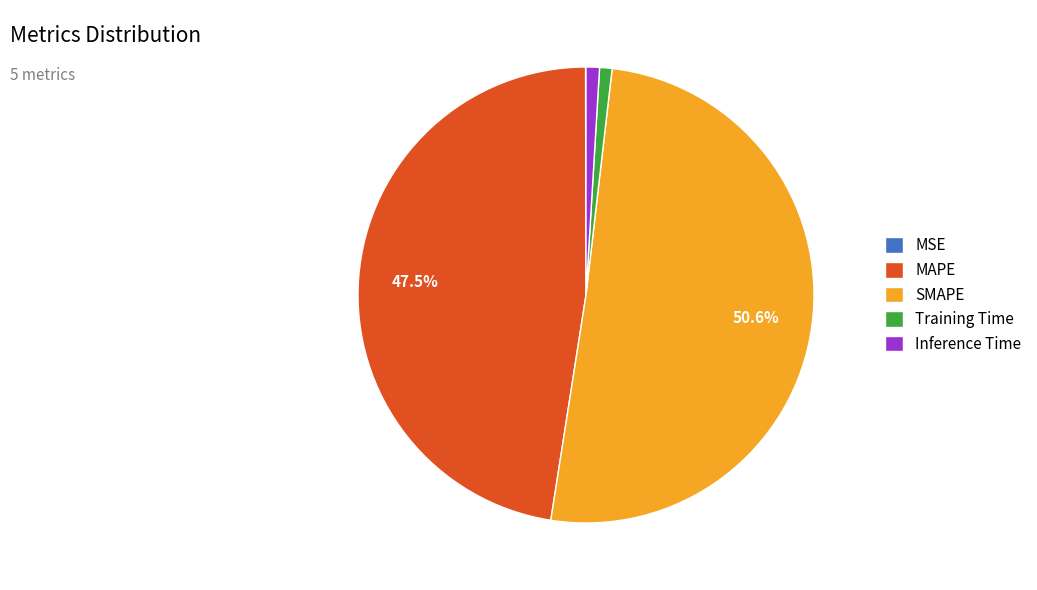

To the nearest percent, what is the difference between the SMAPE and MAPE slice percentages?

3%